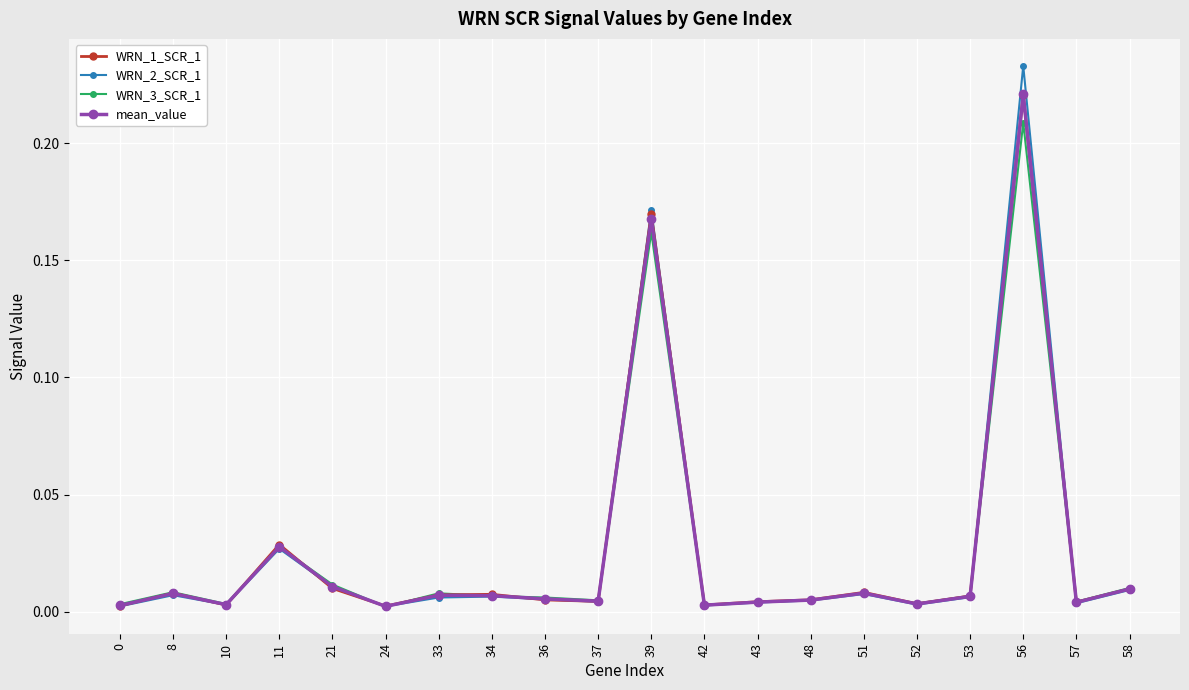

Where is the first local minimum for WRN_1_SCR_1?

10